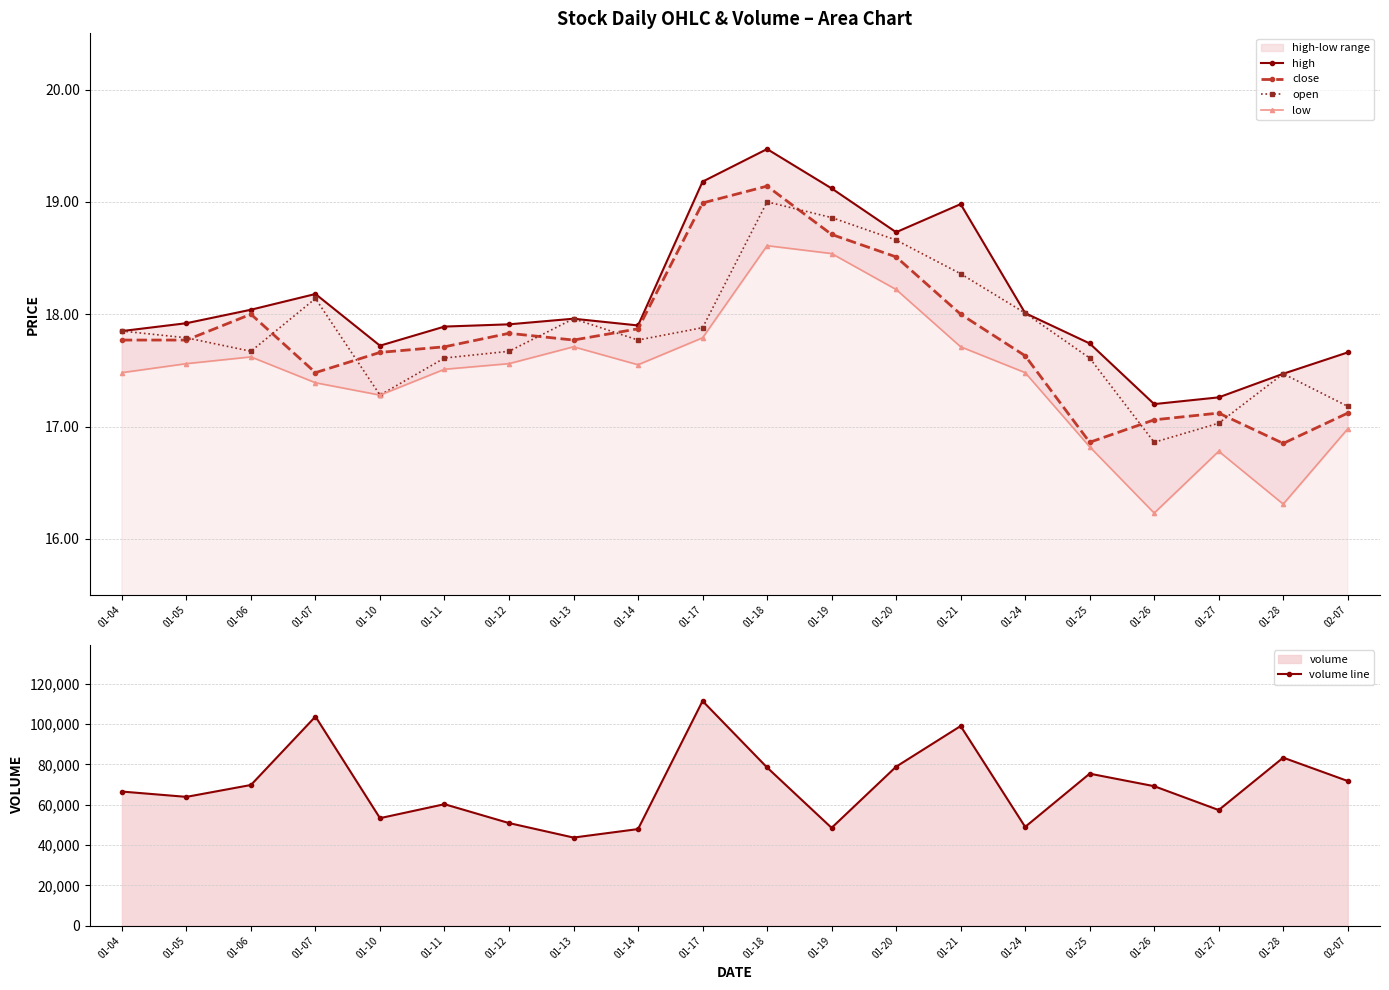

Which category has the highest value in the low series?

01-18